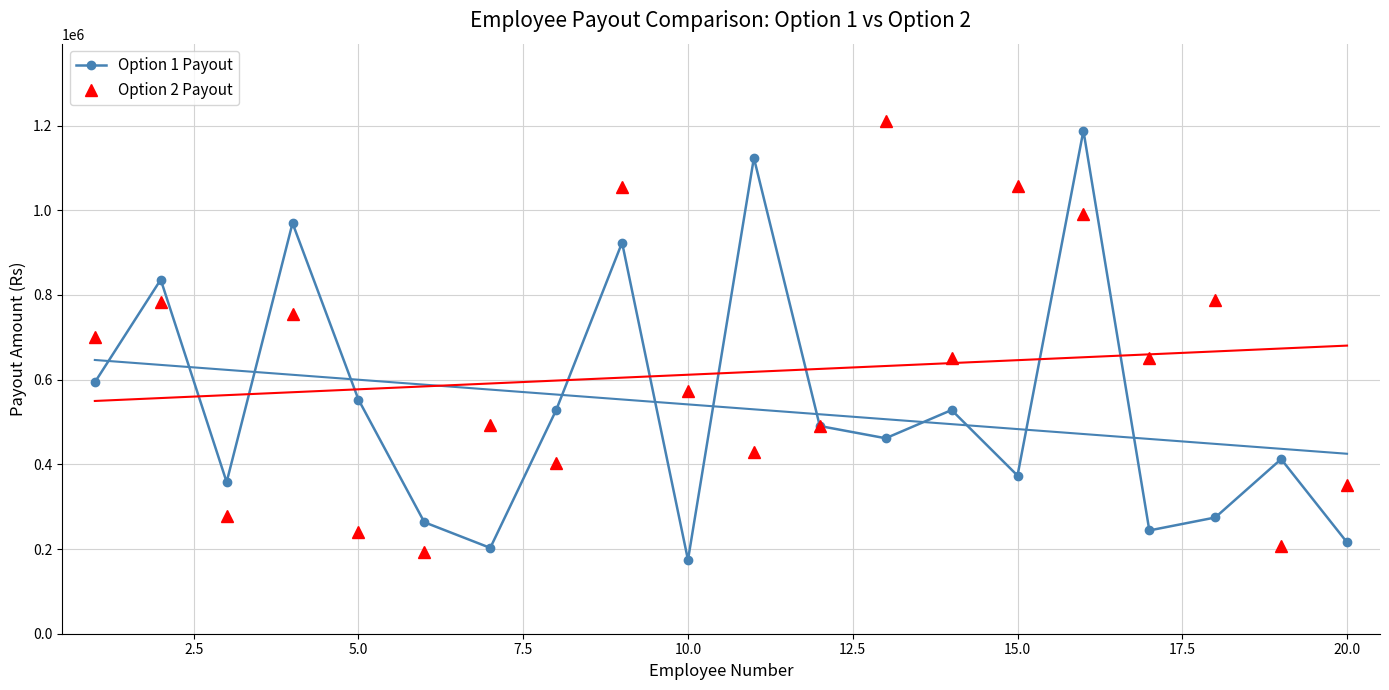

Count the number of data series in this chart.

2